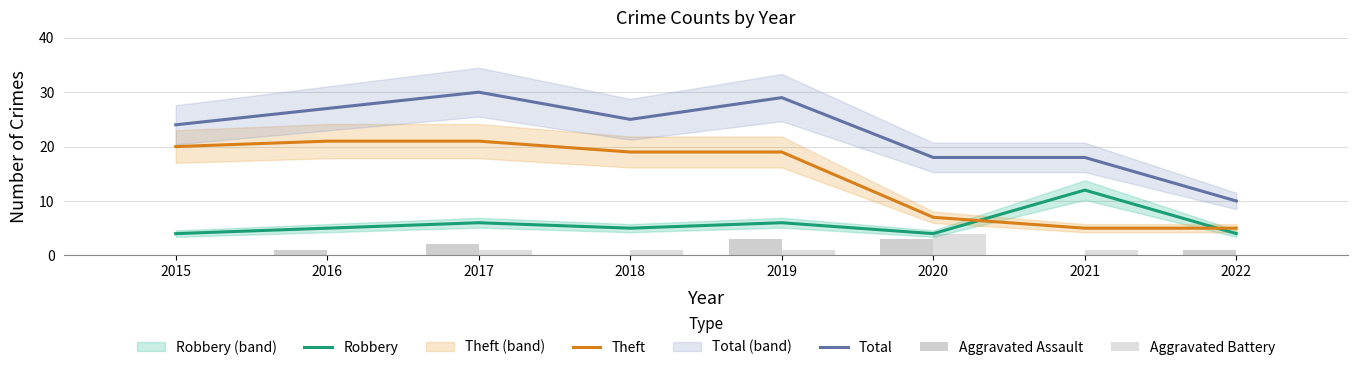

What are all the series names shown in the legend?

Robbery, Theft, Total, Aggravated Assault, Aggravated Battery